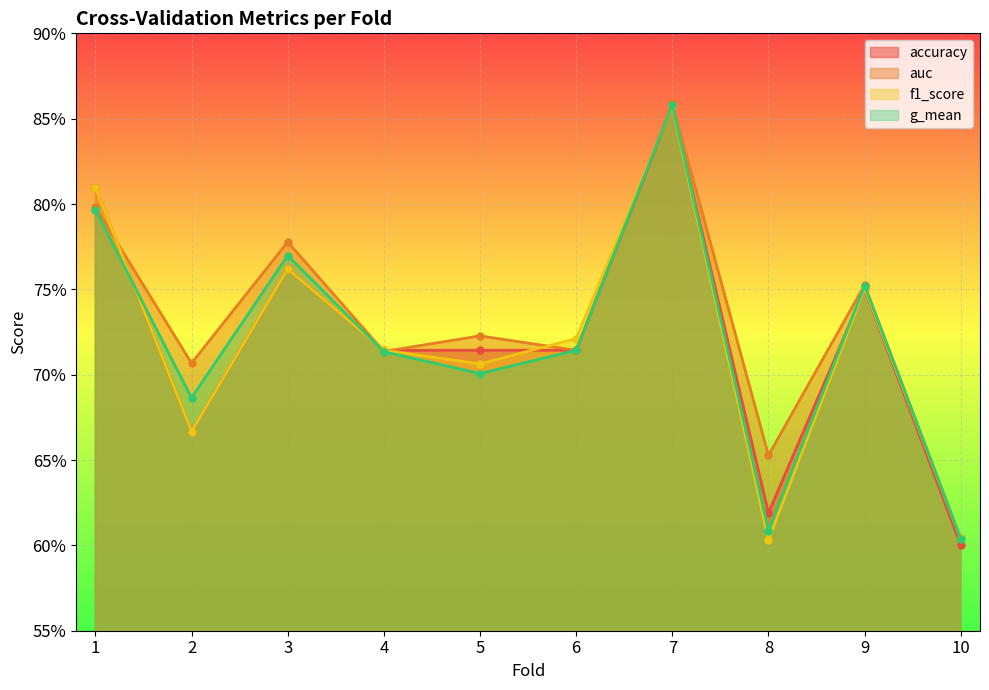

What is the smallest value displayed?

0.6